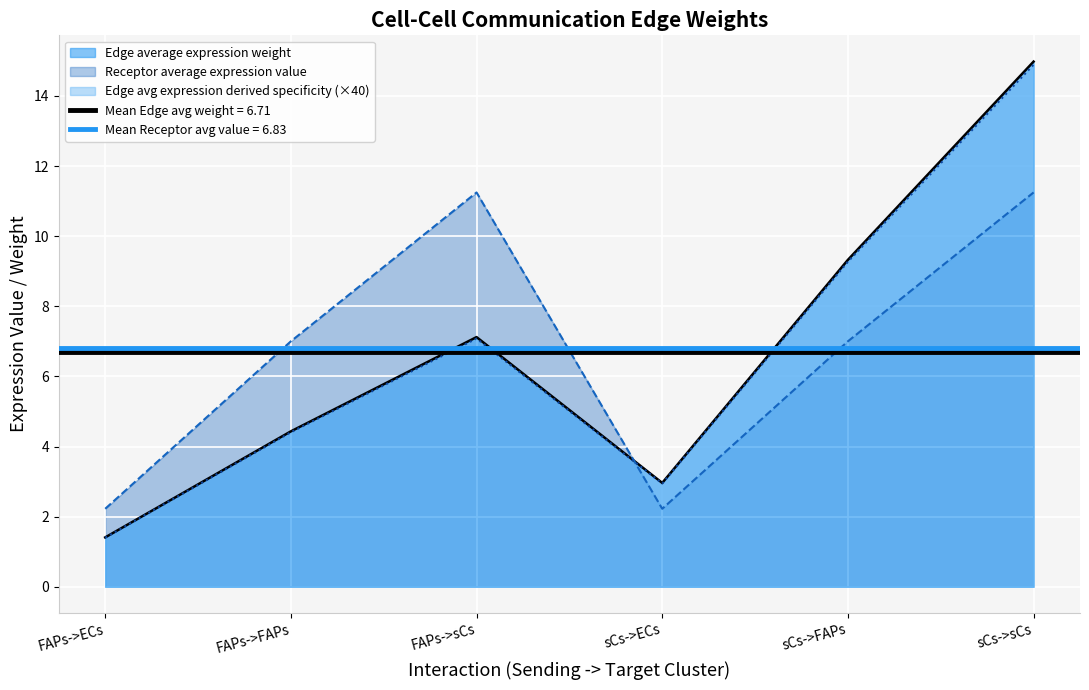

Reading left to right, what are all the values shown in this chart?

Edge average expression weight: 1.4	4.4	7.1	2.9	9.3	14.9
Edge total expression weight: 1.4	4.4	7.1	3.0	9.3	15.0
Receptor average expression value: 2.2	7.0	11.2	2.2	7.0	11.2